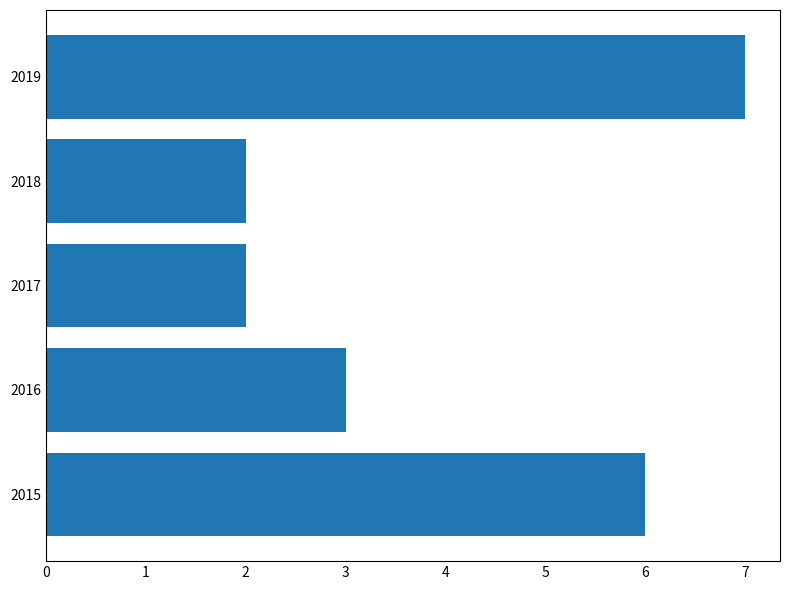

How many values are between 2 and 6?

4